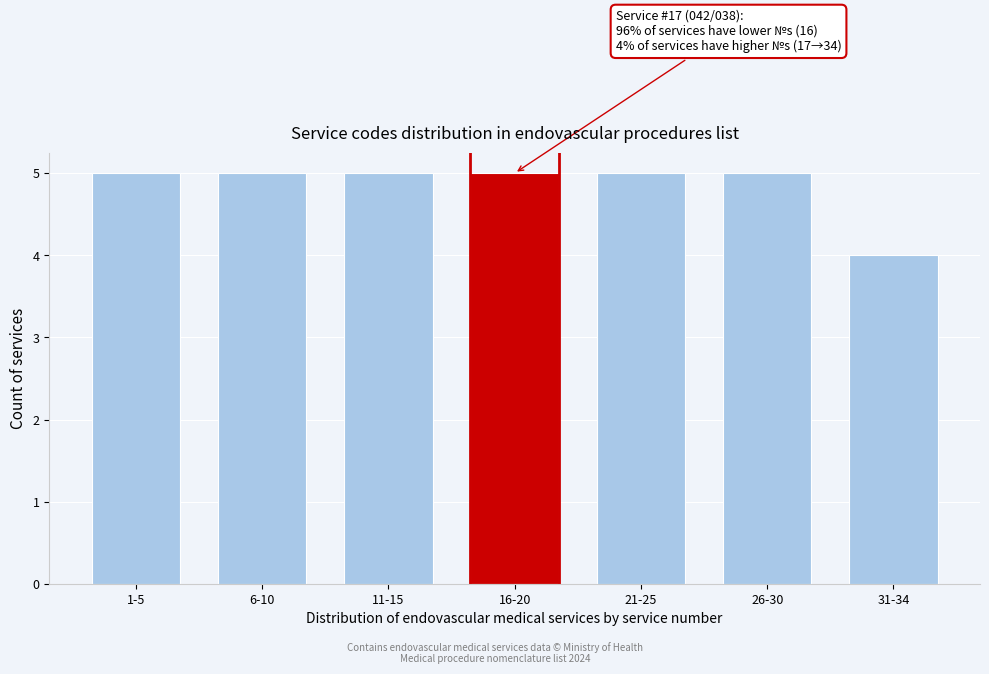

Reading left to right, transcribe all the data shown in this chart.

5	5	5	5	5	5	4